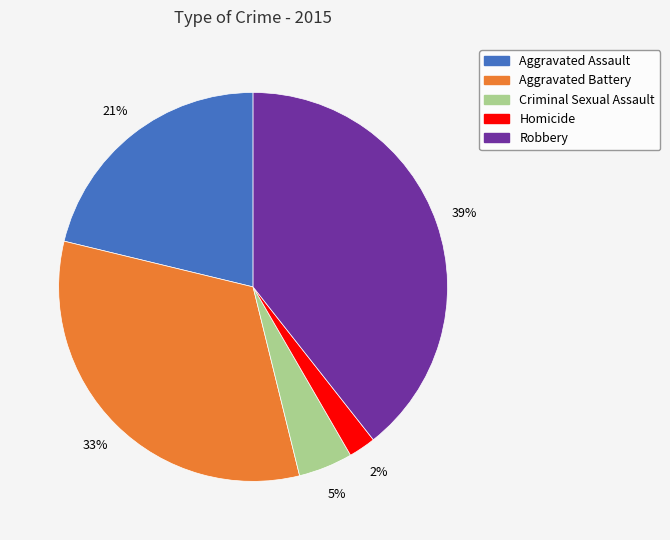

What is the ratio of the value at Robbery to the value at Aggravated Battery?

1.2